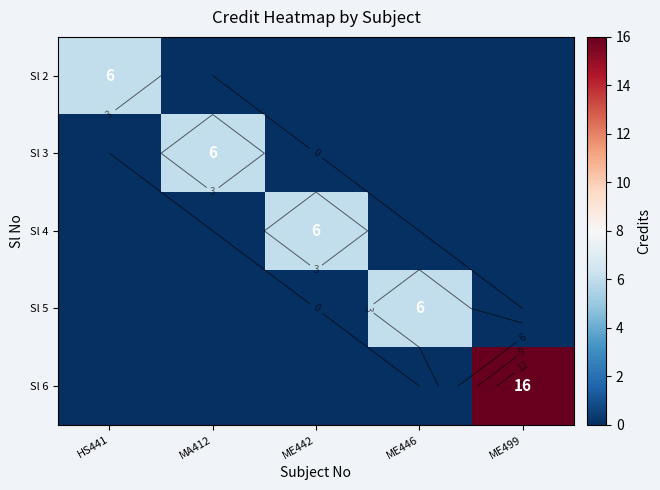

The Sl 3 series shows 6 at MA412. True or false?

True